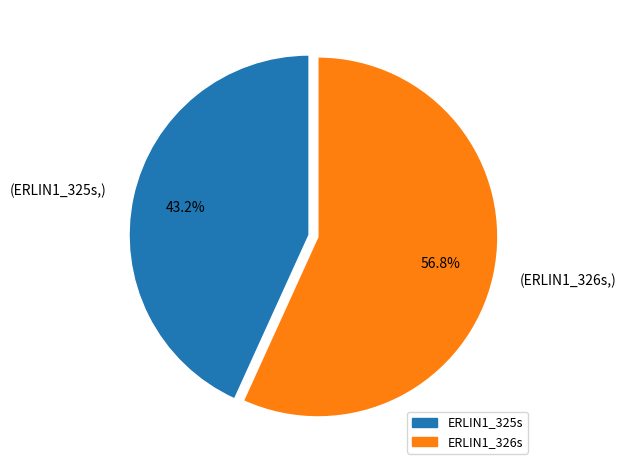

To the nearest percent, what is the difference between the largest and smallest slice percentages?

14%